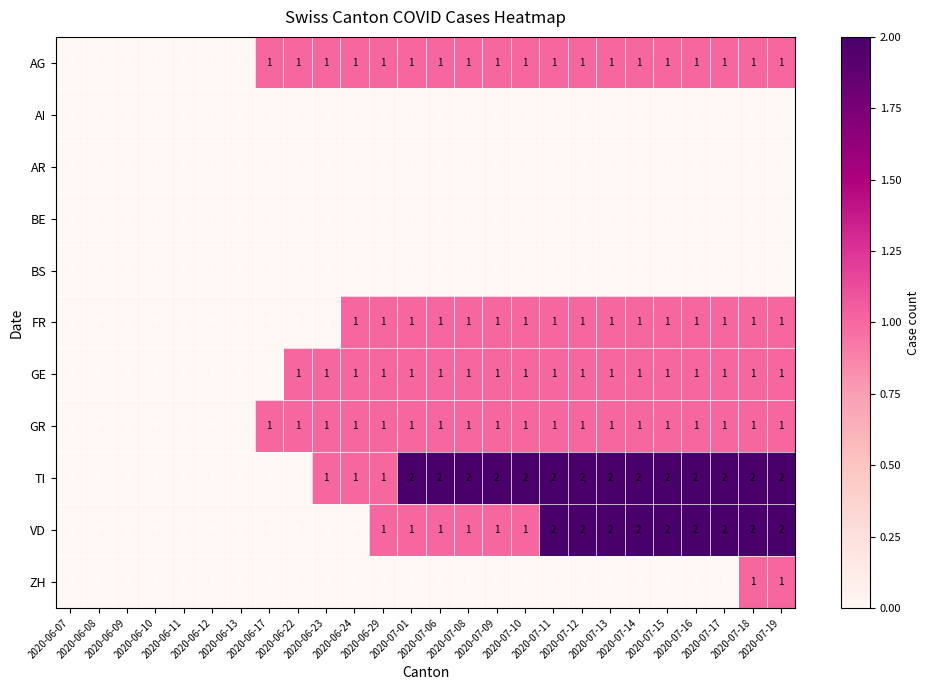

Which series has the largest total across all categories?

TI